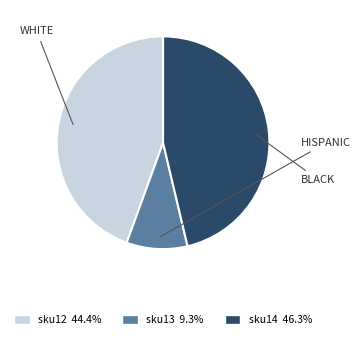

Which slice is the smallest?

sku13